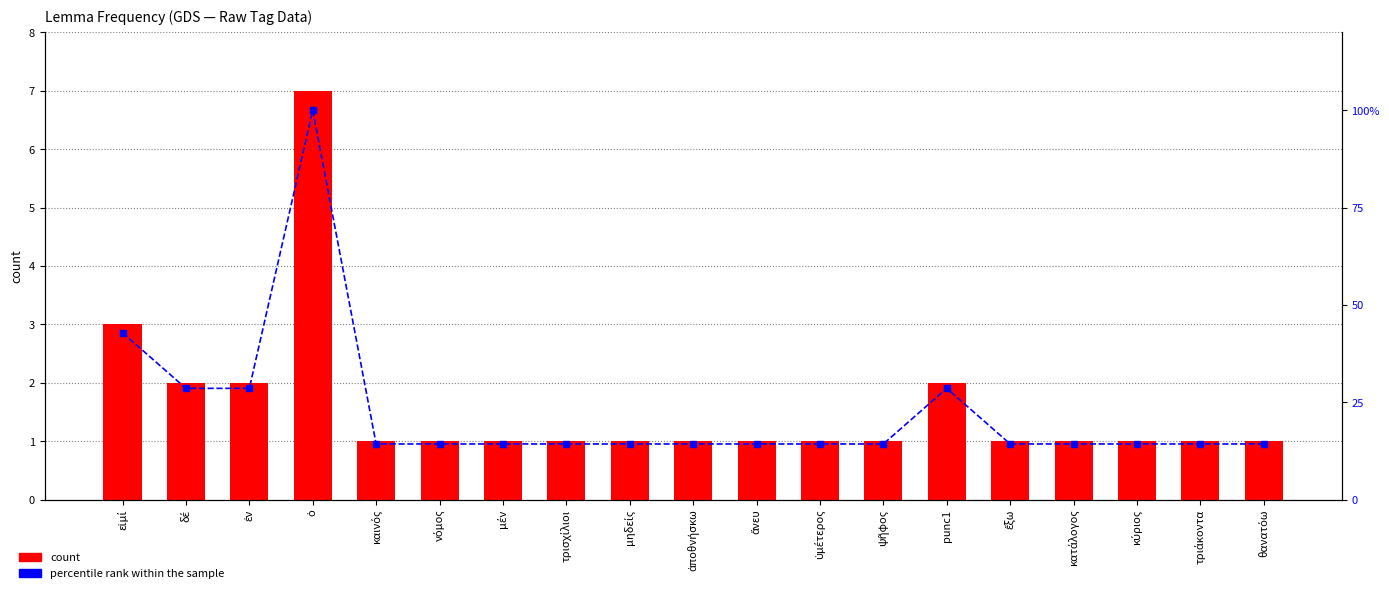

Reading left to right, what are all the values shown in this chart?

count: 3.0	2.0	2.0	7.0	1.0	1.0	1.0	1.0	1.0	1.0	1.0	1.0	1.0	2.0	1.0	1.0	1.0	1.0	1.0
percentile rank within the sample: 42.9	28.6	28.6	100.0	14.3	14.3	14.3	14.3	14.3	14.3	14.3	14.3	14.3	28.6	14.3	14.3	14.3	14.3	14.3